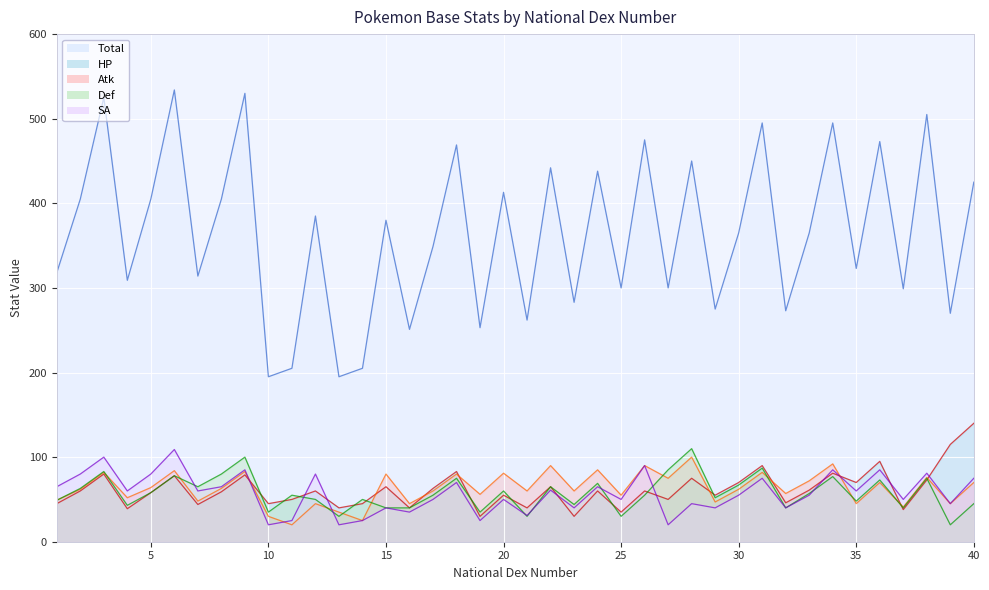

What is the value of the SA point at the 35th from the left?

60